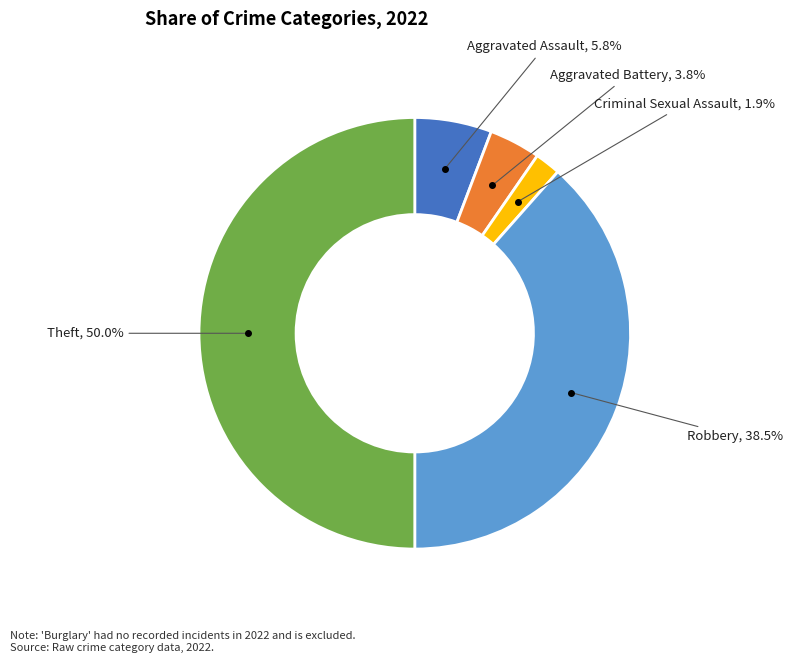

How many slices are in this pie chart?

5